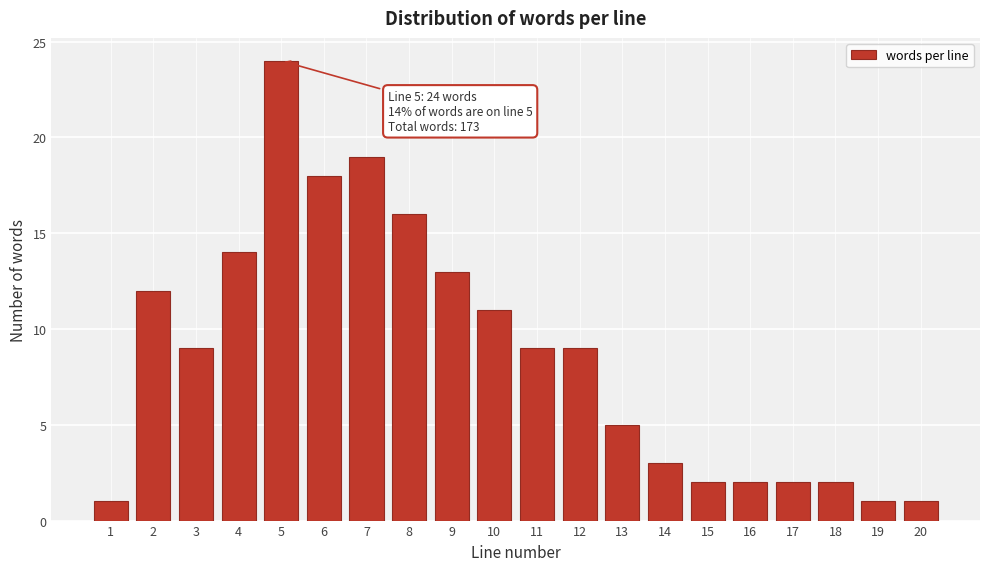

Reading right to left, list all the values displayed in this chart.

1	1	2	2	2	2	3	5	9	9	11	13	16	19	18	24	14	9	12	1